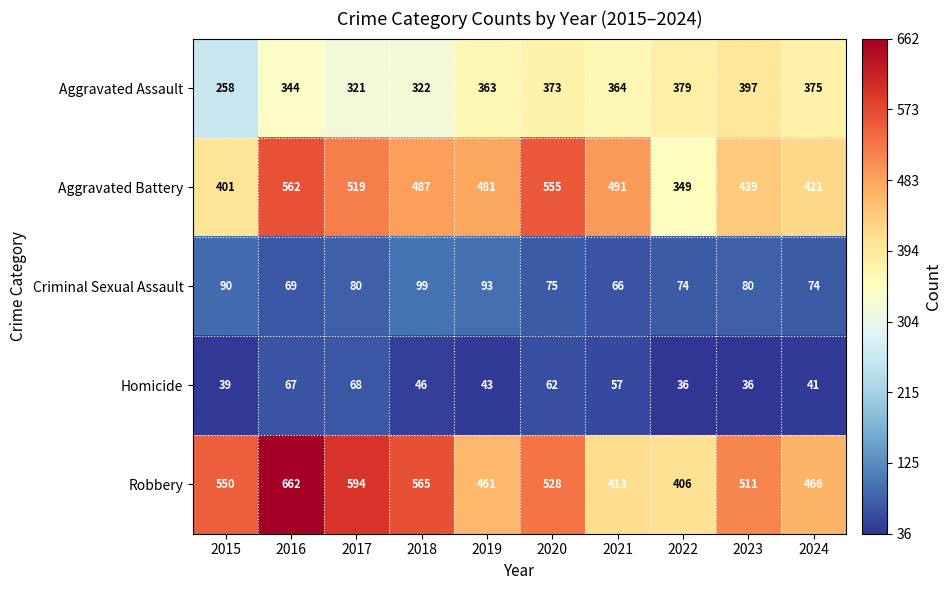

What is the difference between the Homicide values at 2017 and 2022?

32